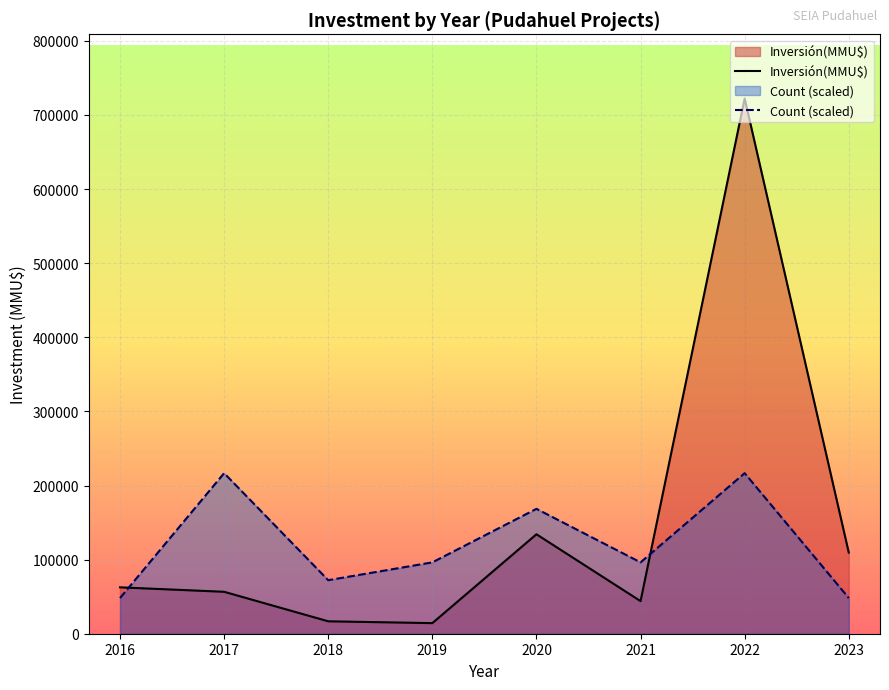

How many interior local valleys does the Inversión(MMU$) series have?

2